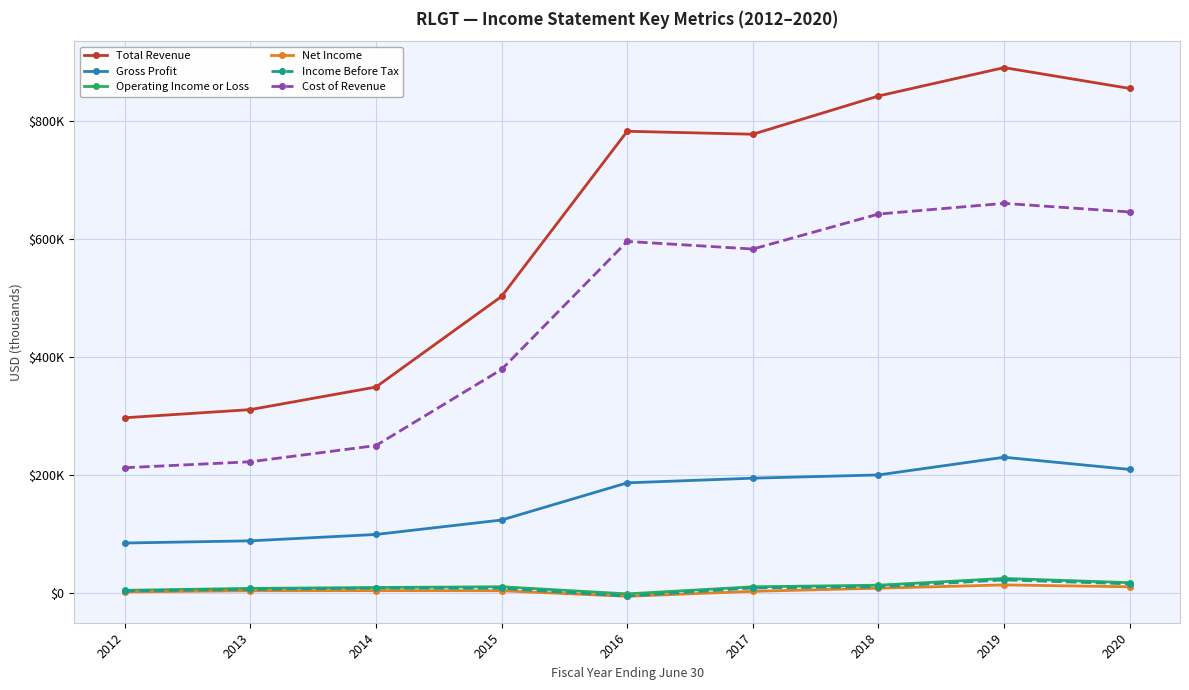

What is the minimum value shown in the chart?

-5600